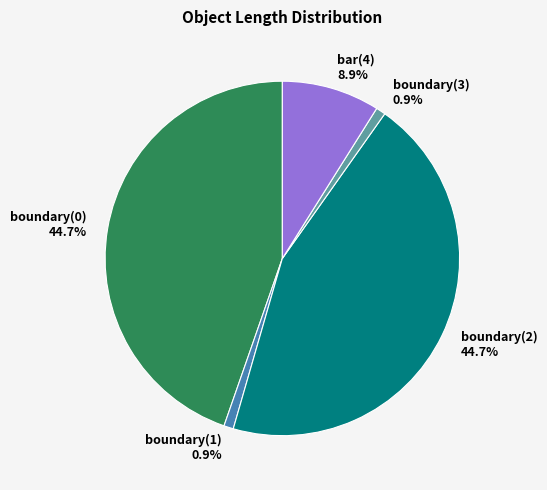

To the nearest percent, what is the difference between the boundary(2) and bar(4) slice percentages?

36%